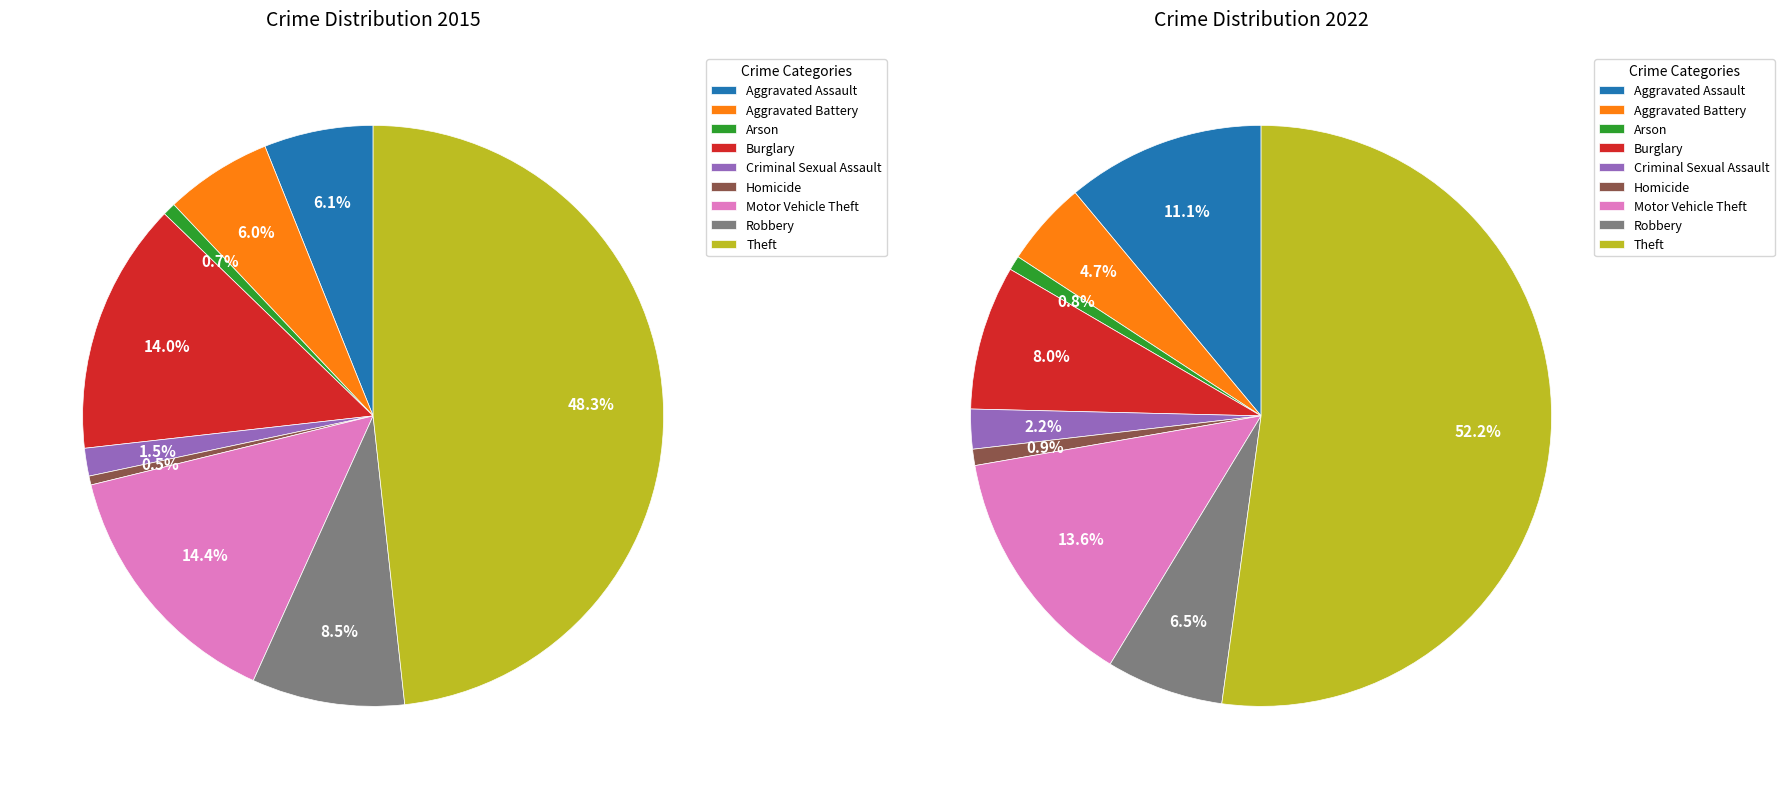

Which has a higher value, Aggravated Assault or Theft?

Theft